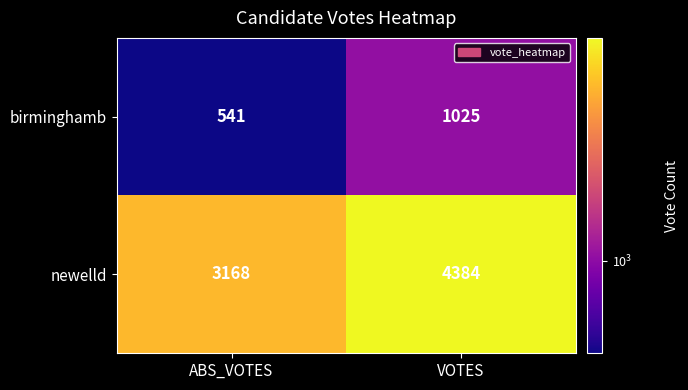

Reading left to right, transcribe all the data shown in this chart.

birminghamb: 541	1025
newelld: 3168	4384